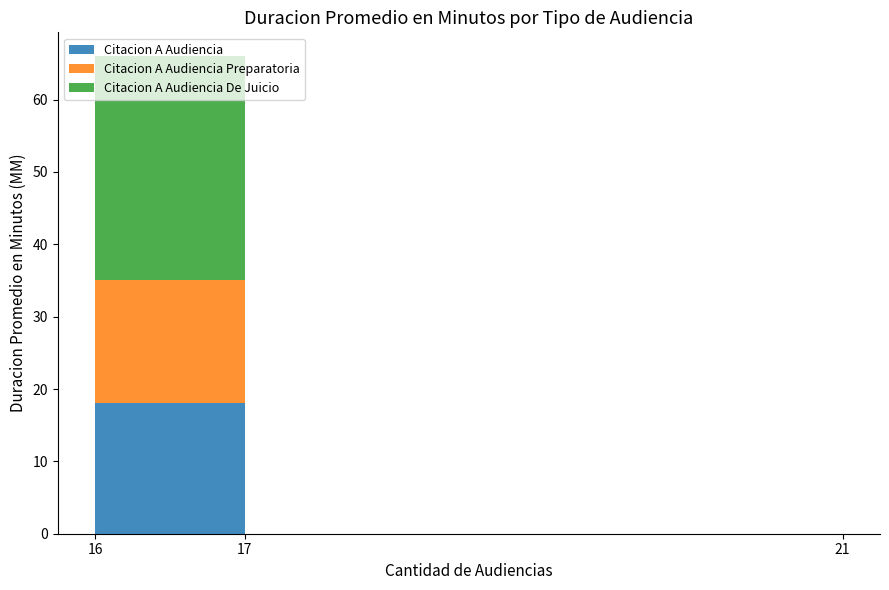

Reading left to right, what are all the values shown in this chart?

Citacion A Audiencia: 16=18	21=18	17=18
Citacion A Audiencia Preparatoria: 16=17	21=17	17=17
Citacion A Audiencia De Juicio: 16=31	21=31	17=31